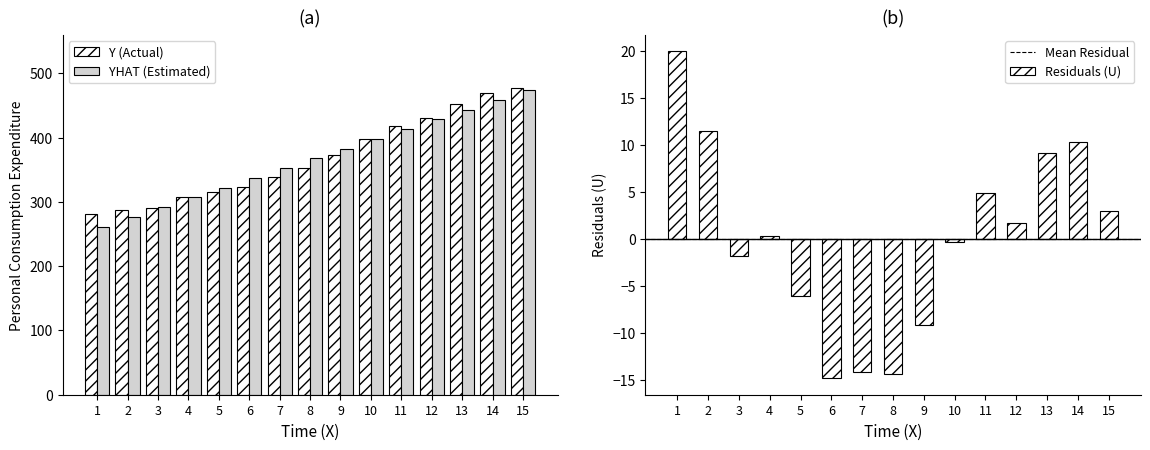

Which label corresponds to the largest value in the chart?

15